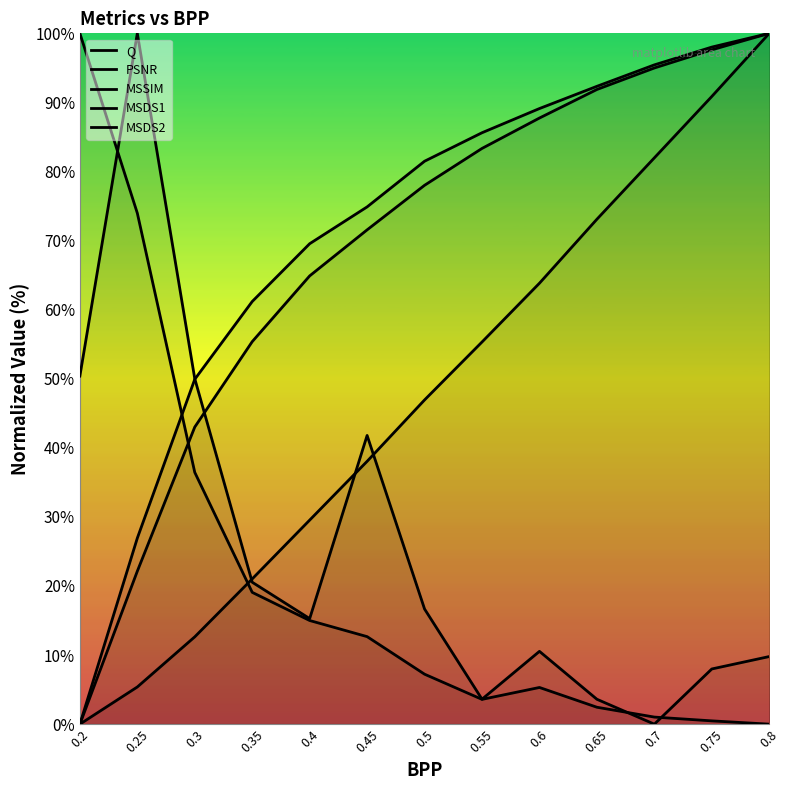

What is the average value of the PSNR series?

68.5